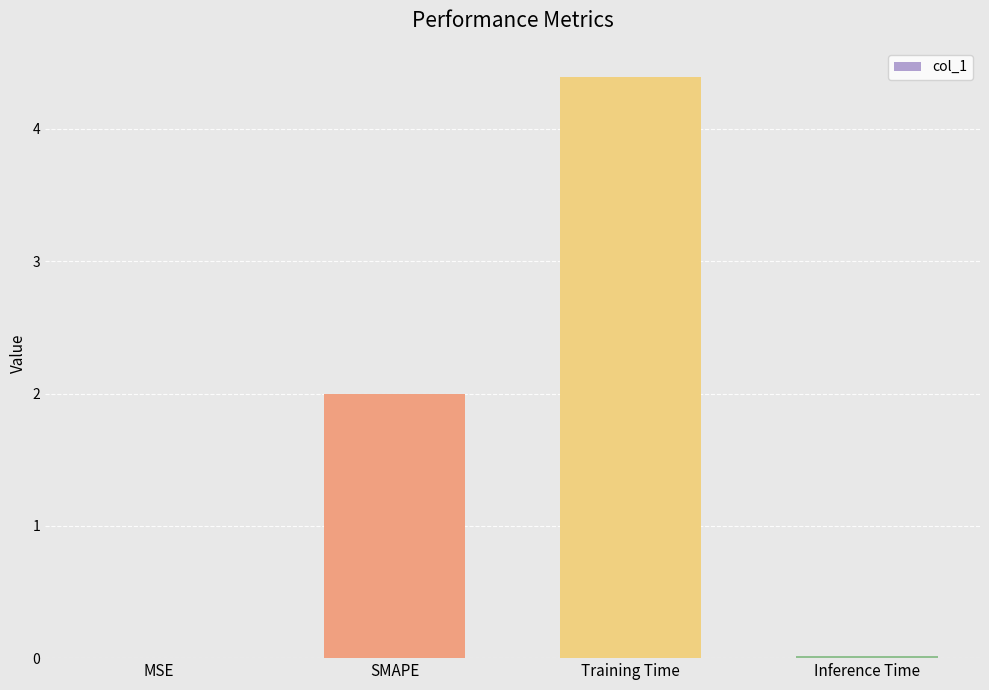

What is the maximum value shown in the chart?

4.4